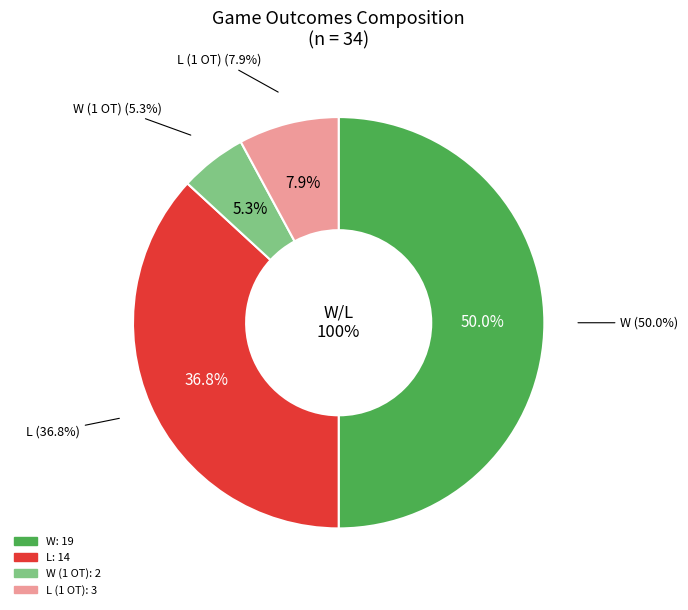

What is the change in value from W (1 OT) to L (1 OT)?

+1